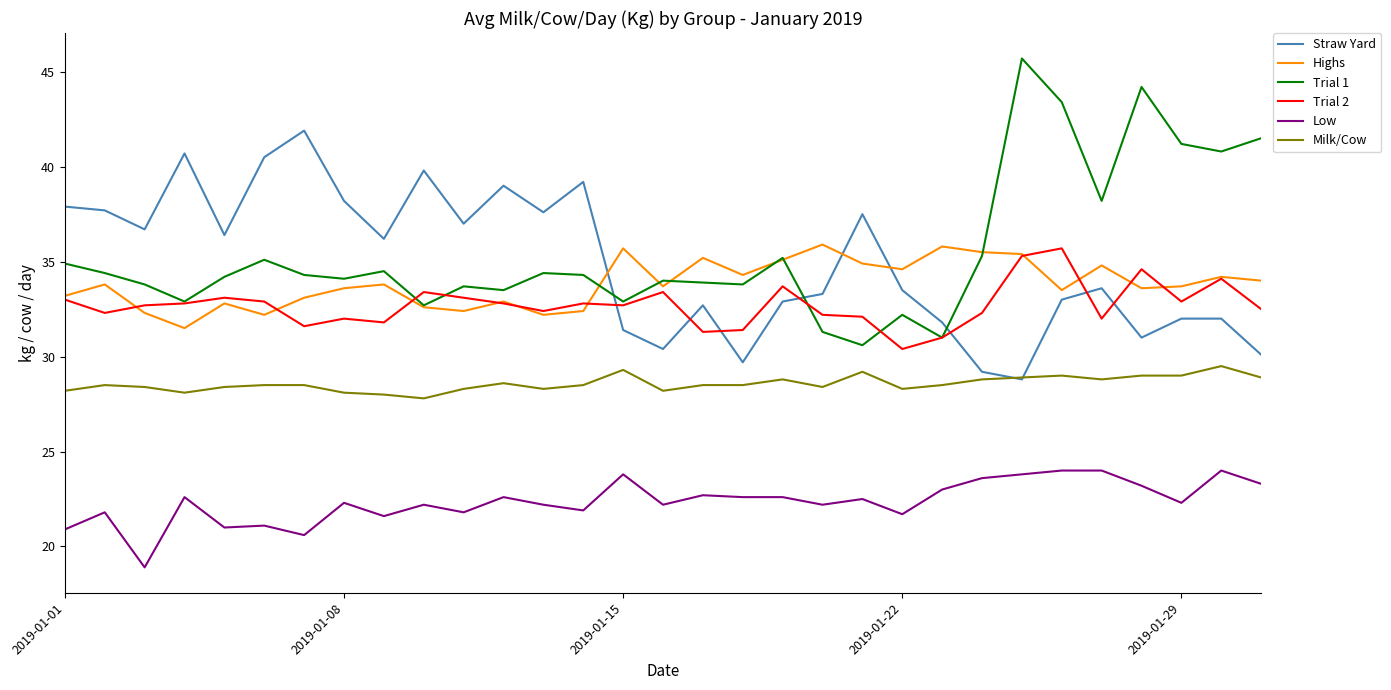

What is the greatest value displayed?

45.7